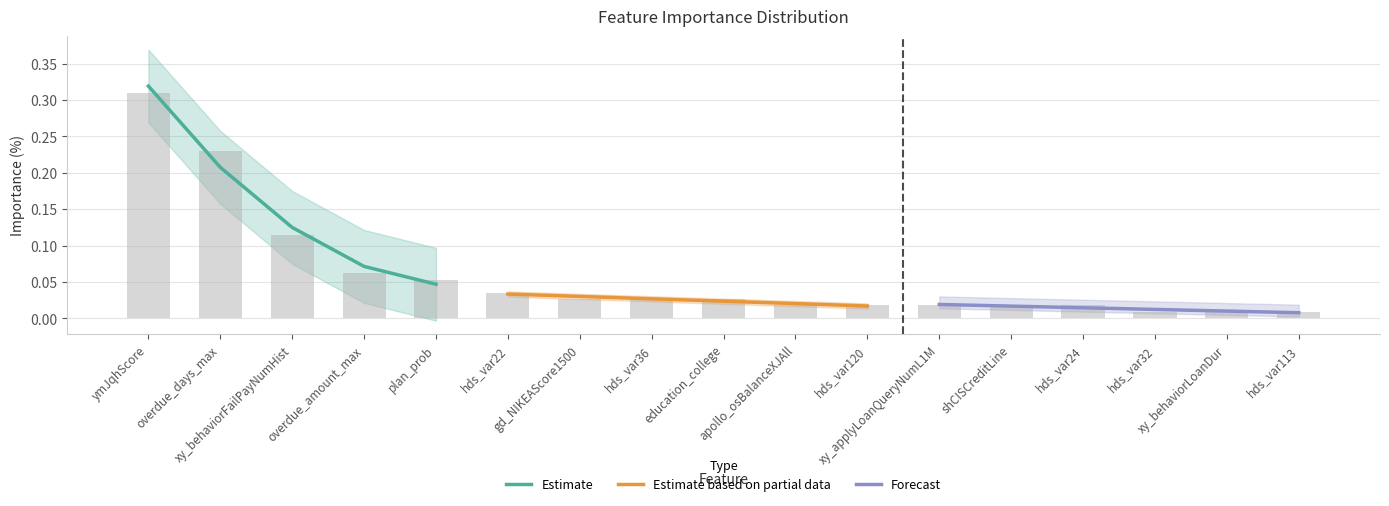

Which has a higher value, hds_var22 or education_college?

hds_var22